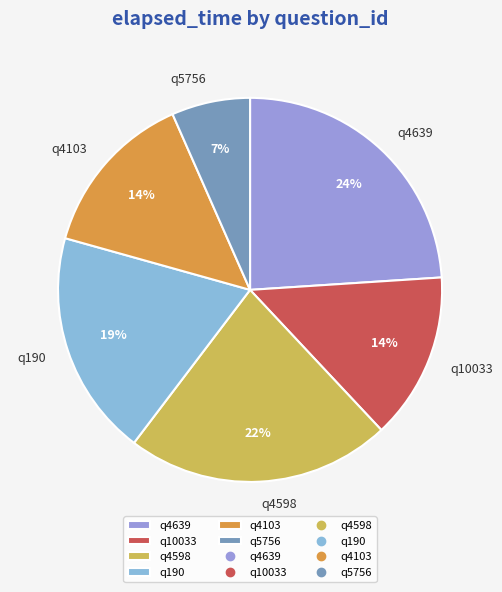

To the nearest percent, what is the difference between the largest and smallest slice percentages?

17%